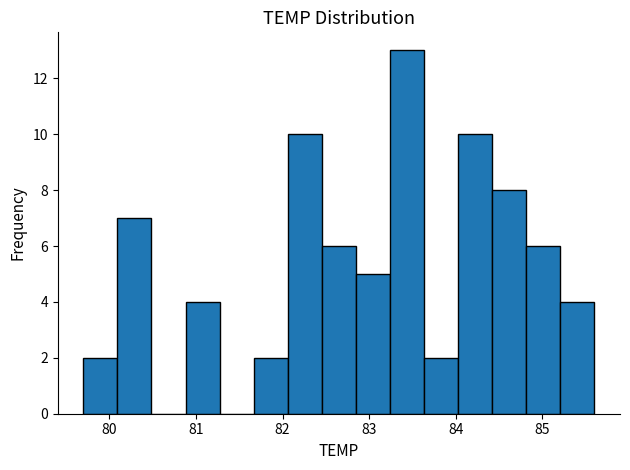

Read against the x-axis, roughly where is the centre of the tallest bar?

83.4